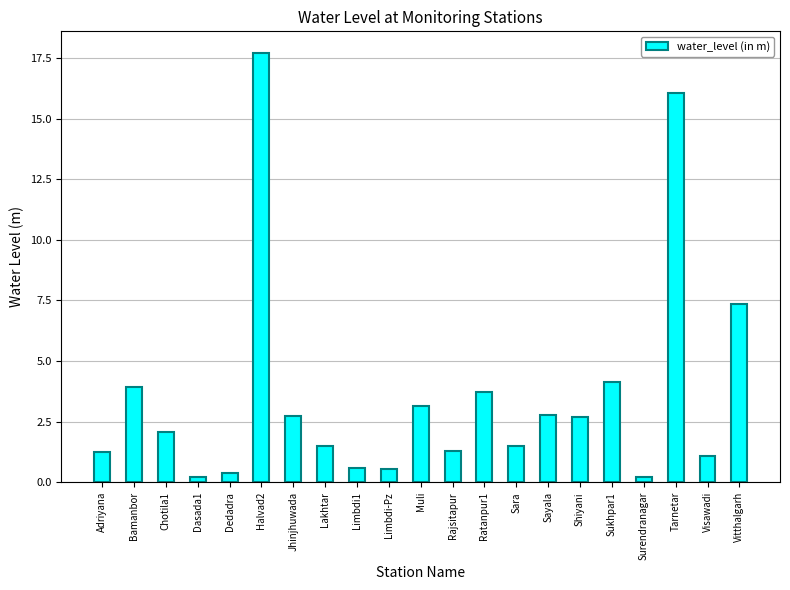

What is the change in value from Limbdi1 to Surendranagar?

-0.4